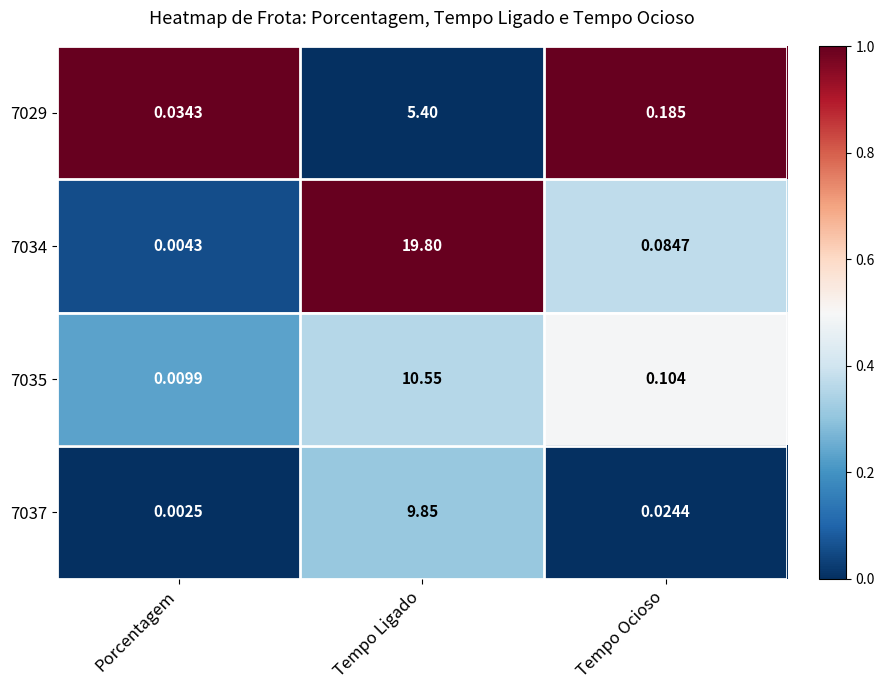

At which category is the sum across all series the highest?

Tempo Ligado